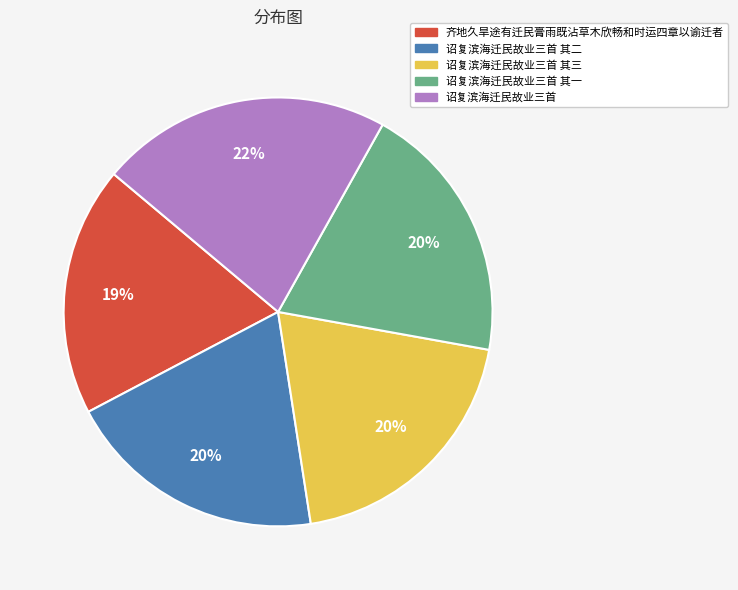

Is there a majority slice in this chart?

No